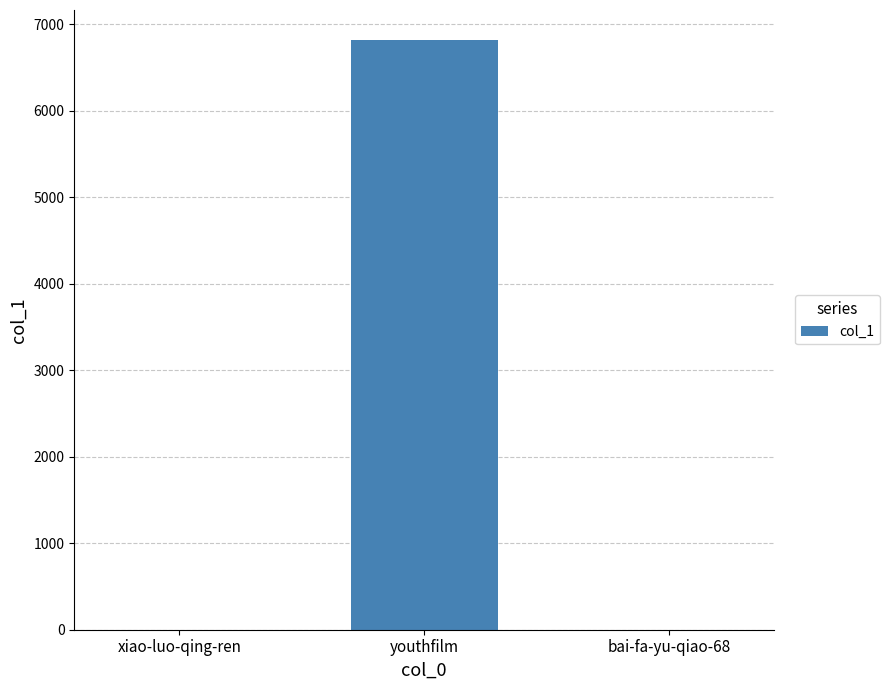

How many data points does each series have?

3